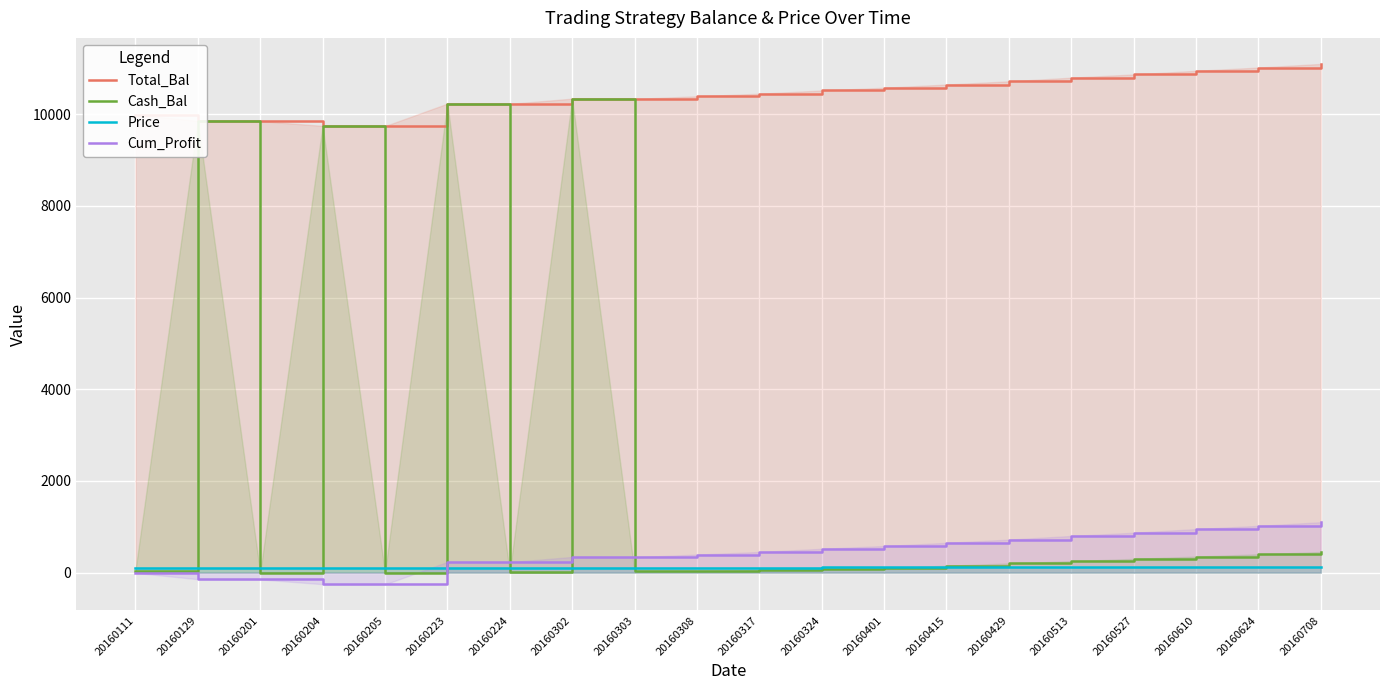

Reading left to right, what are all the values shown in this chart?

Total_Bal: 9995.0	9856.7	9851.8	9747.7	9742.8	10233.4	10228.3	10341.9	10336.7	10393.7	10450.0	10520.0	10580.0	10650.0	10720.0	10800.0	10870.0	10950.0	11020.0	11100.0
Cash_Bal: 39.7	9856.7	0.1	9747.7	1.1	10233.4	13.9	10341.9	26.4	26.4	60.0	80.0	100.0	150.0	200.0	250.0	300.0	350.0	400.0	450.0
Price: 108.2	106.8	108.3	107.2	104.8	110.1	107.5	108.8	108.5	109.1	110.0	112.0	113.0	115.0	116.0	118.0	119.0	121.0	122.0	124.0
Cum_Profit: -5.0	-143.3	-148.2	-252.3	-257.2	233.4	228.3	341.9	336.7	393.7	450.0	520.0	580.0	650.0	720.0	800.0	870.0	950.0	1020.0	1100.0